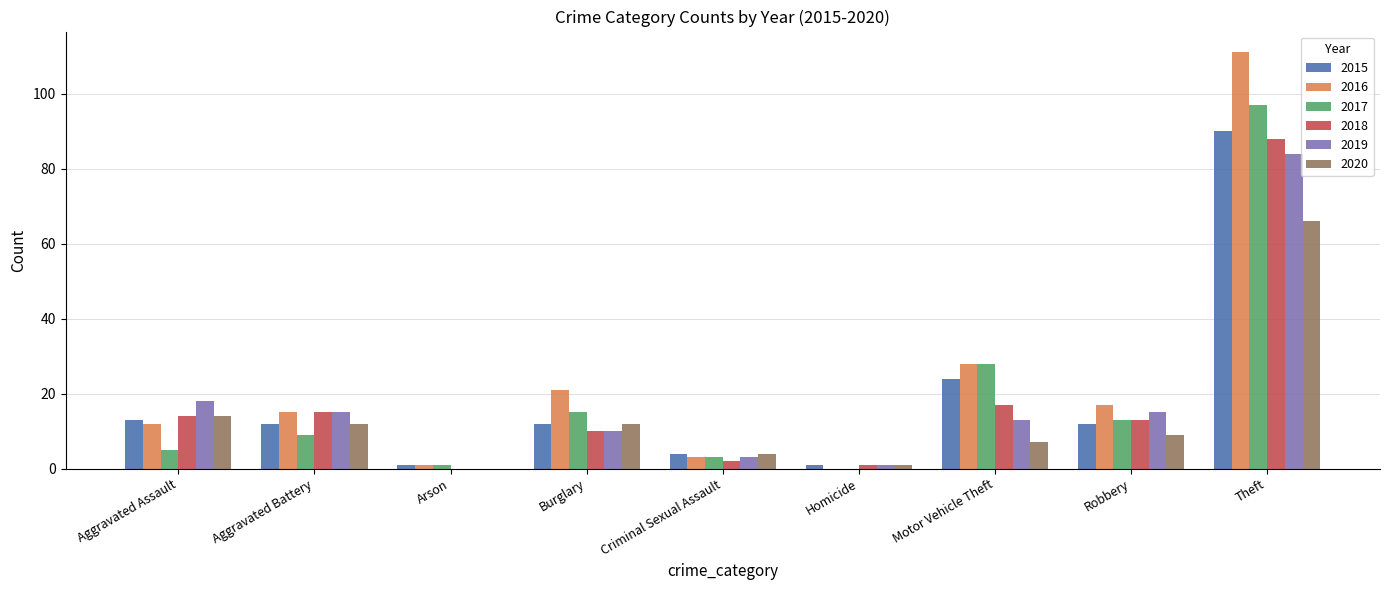

At which label does 2016 reach its peak?

Theft